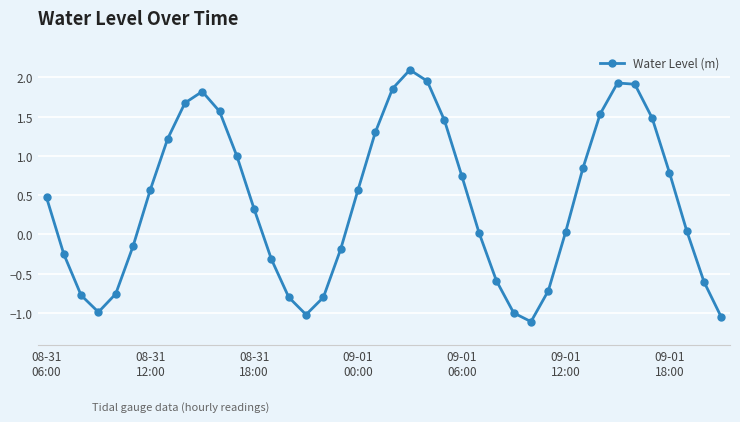

What is the value of the 7th point from the left?

0.6